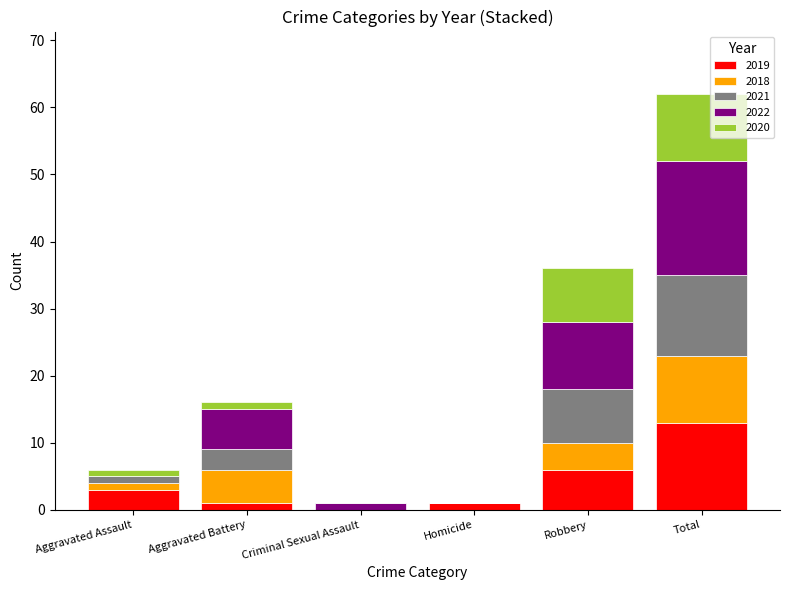

At which category is the sum across all series the highest?

Total